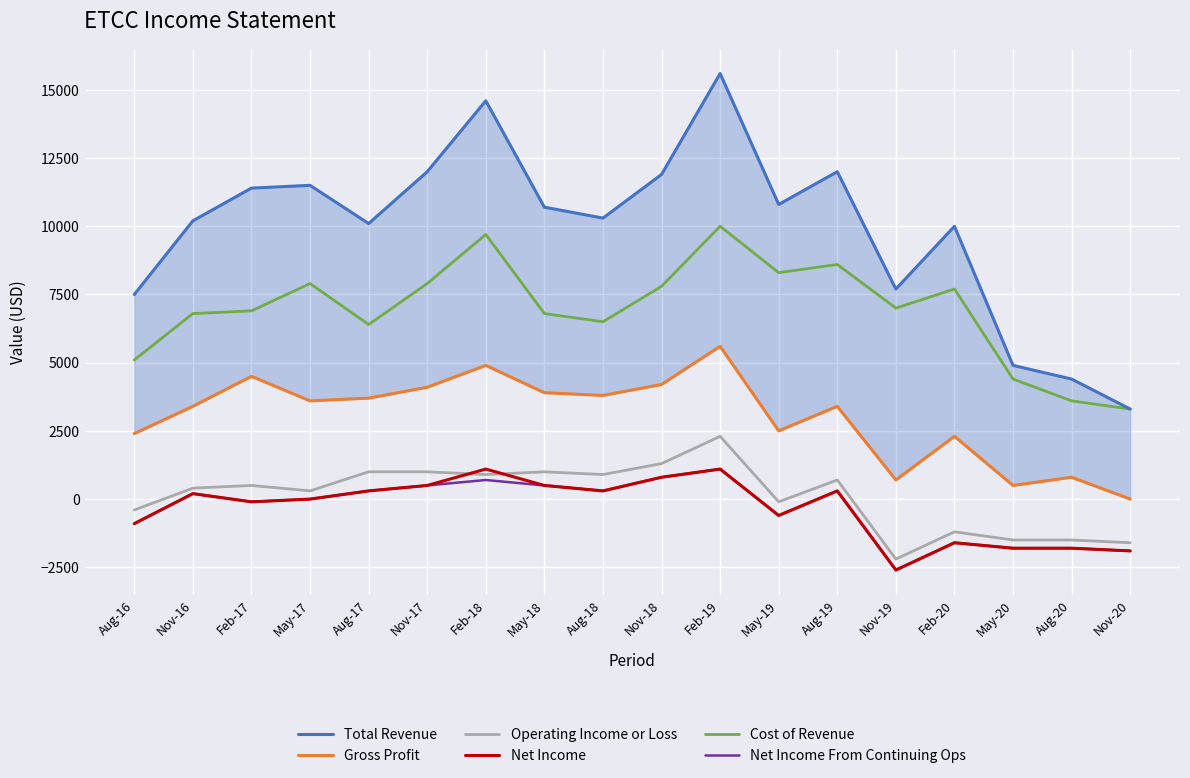

True or false: Net Income From Continuing Ops and Total Revenue intersect in this chart.

False